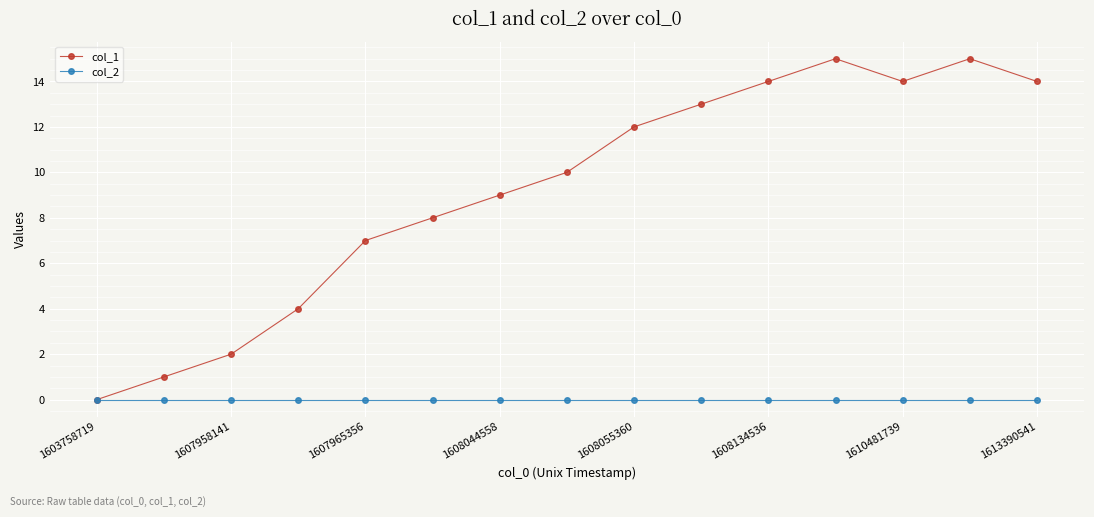

Which series has the largest range (max minus min)?

col_1